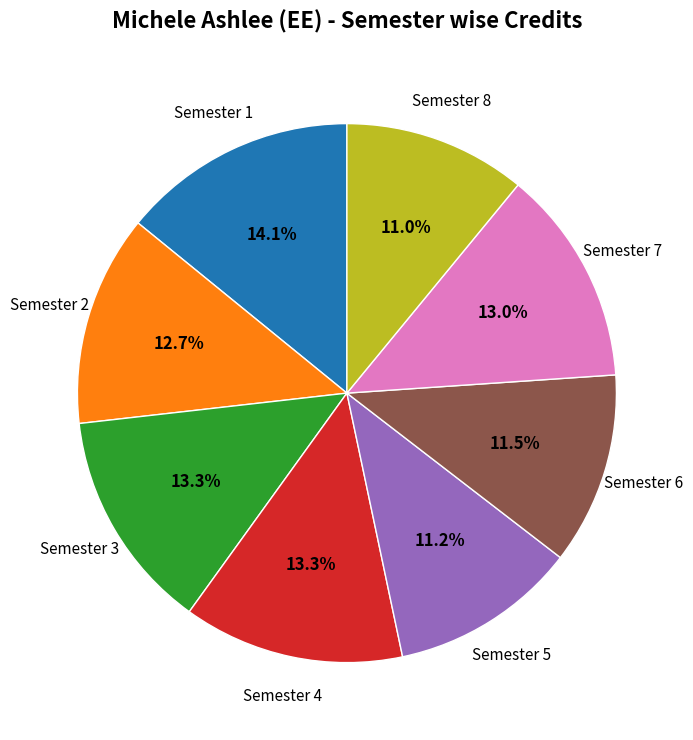

Is there a majority slice in this chart?

No